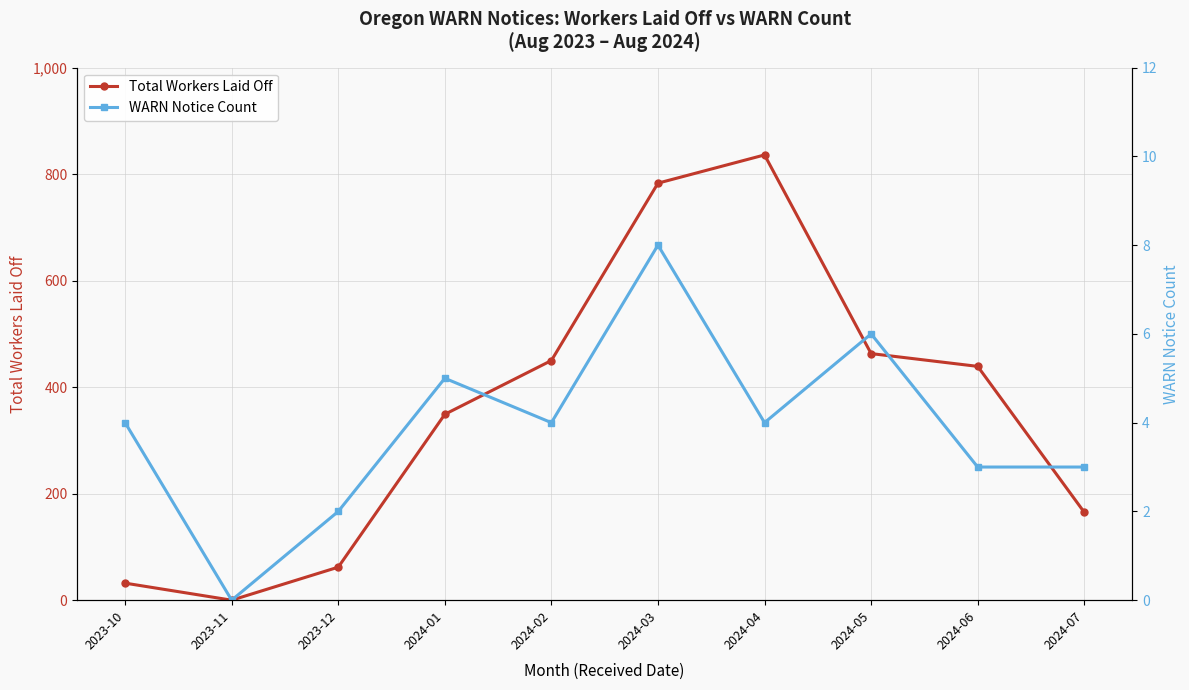

List the labels in order of WARN Notice Count value, smallest first.

2023-11, 2023-12, 2024-06, 2024-07, 2023-10, 2024-02, 2024-04, 2024-01, 2024-05, 2024-03